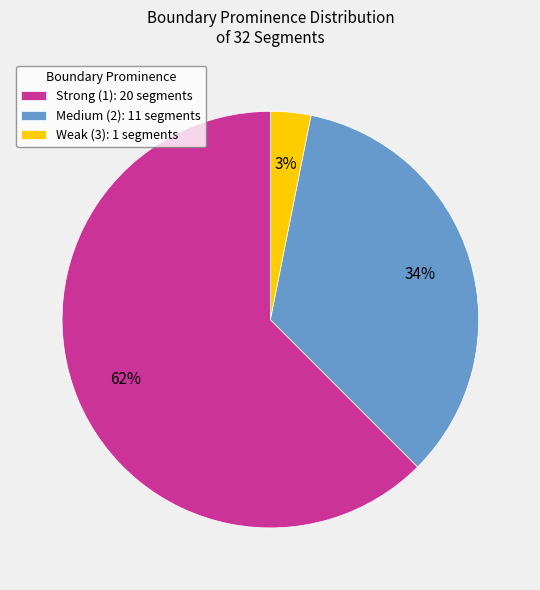

Approximately how many times larger is the value at Strong (1): 20 segments compared to Medium (2): 11 segments?

1.8